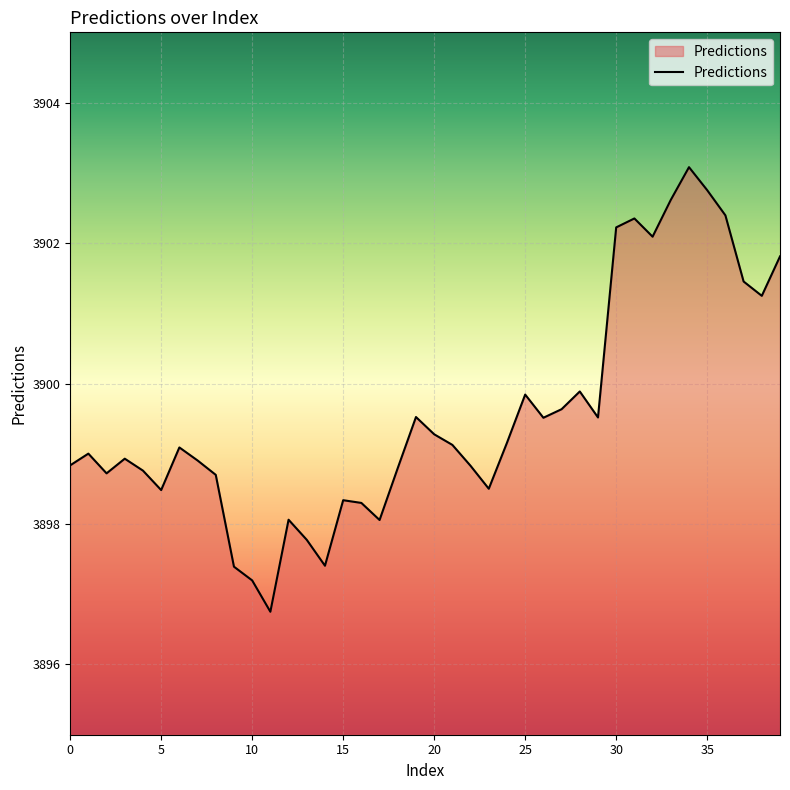

What is the greatest value displayed?

3903.1